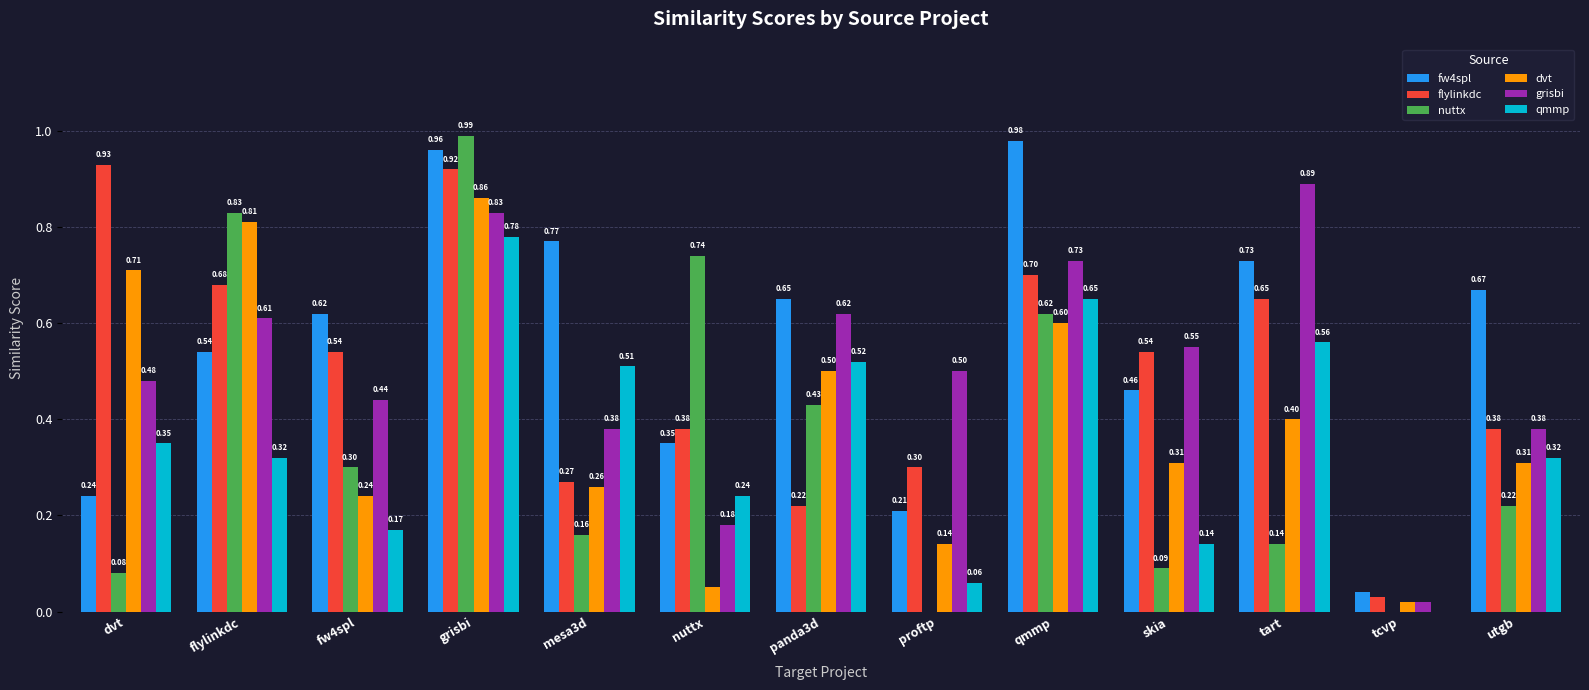

At which category is the sum across all series the highest?

grisbi